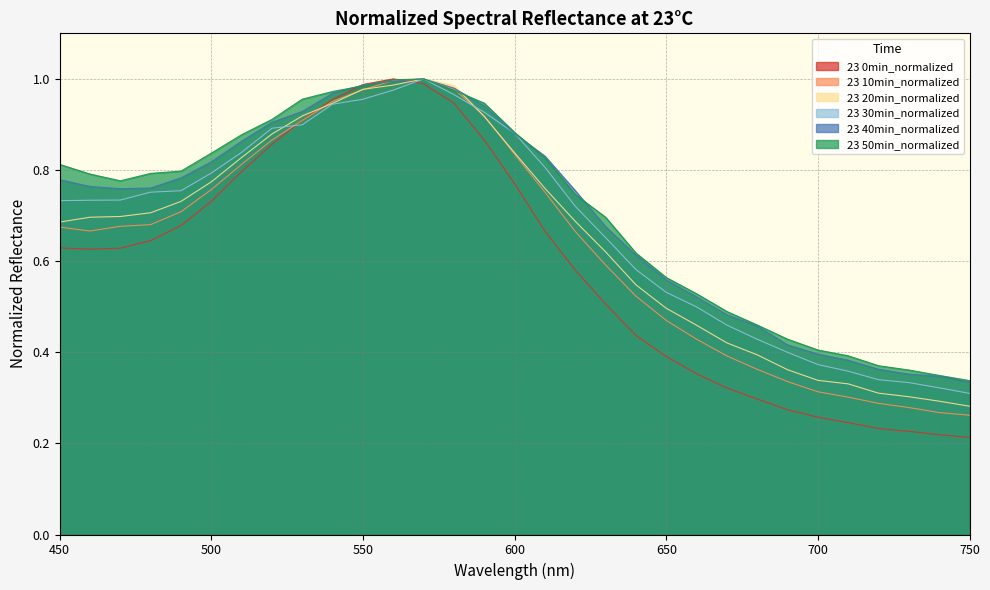

True or false: 23 40min_normalized has more than 0 points higher than both neighbors.

True